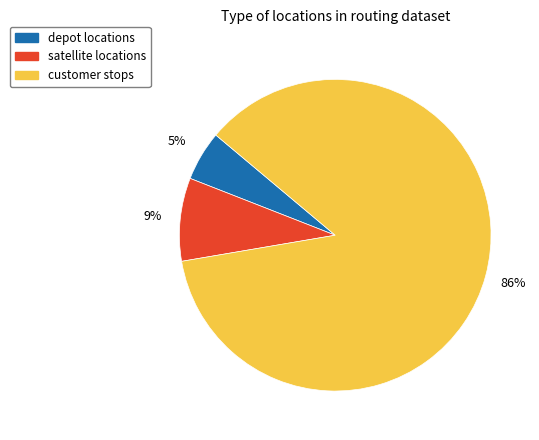

Rank the categories by value from lowest to highest.

depot locations, satellite locations, customer stops